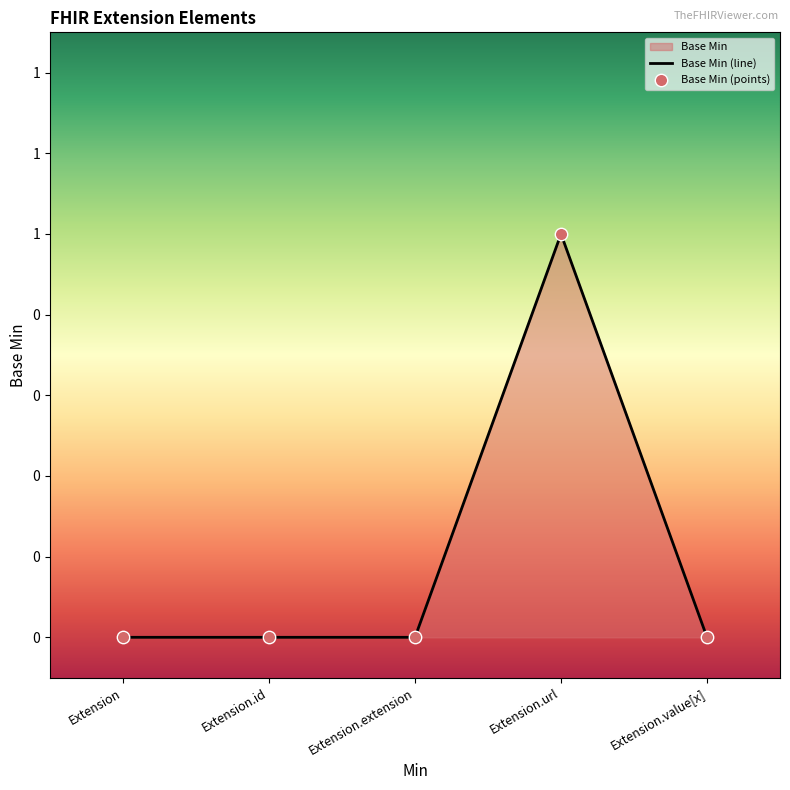

At how many categories does at least one series exceed 0?

1